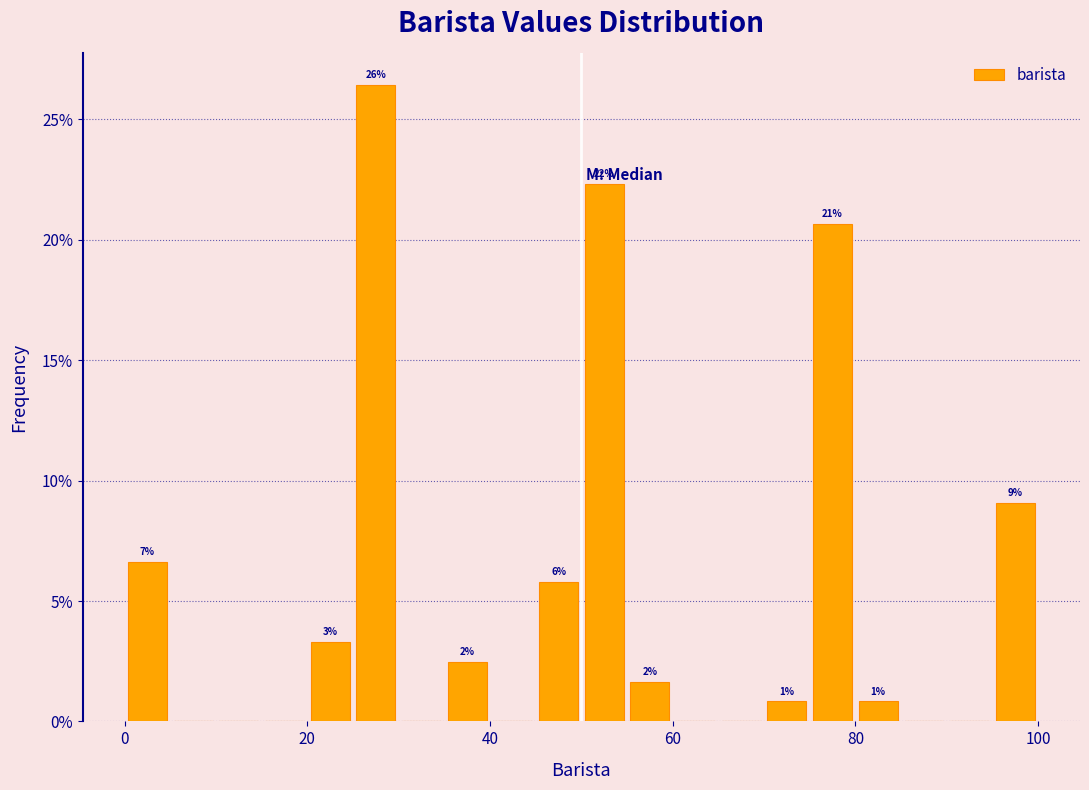

Read against the x-axis, roughly where is the centre of the tallest bar?

28